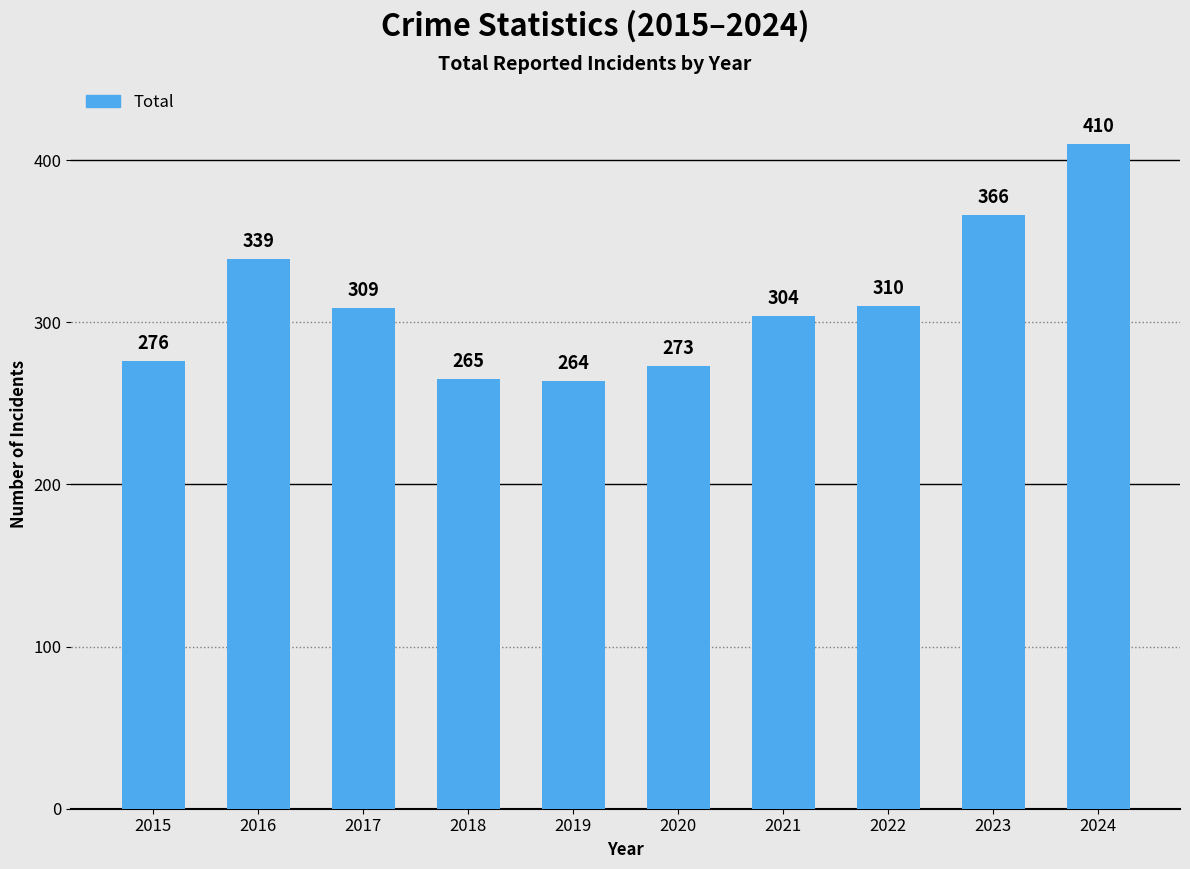

Between 2020 and 2018, which is larger?

2020